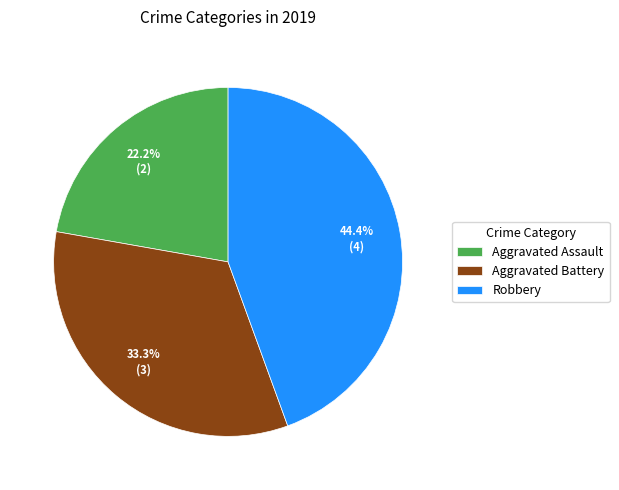

To the nearest percent, what portion does Aggravated Battery represent?

33%